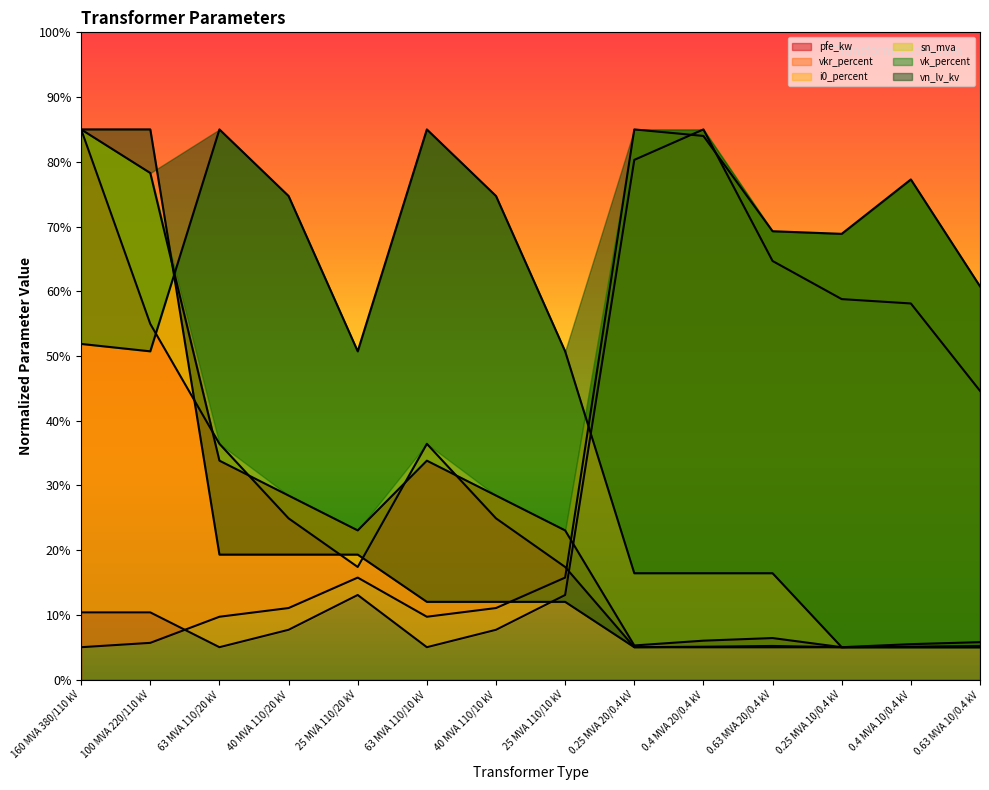

Is it true that pfe_kw equals 9.5 at 40 MVA 110/10 kV?

False